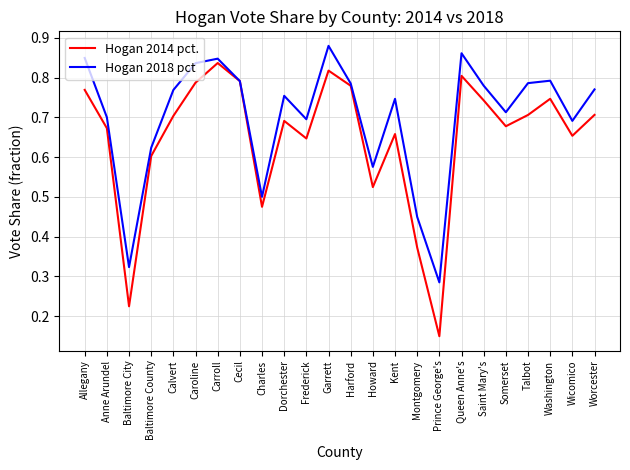

The Hogan 2014 pct. series shows 0.2 at Cecil. True or false?

False